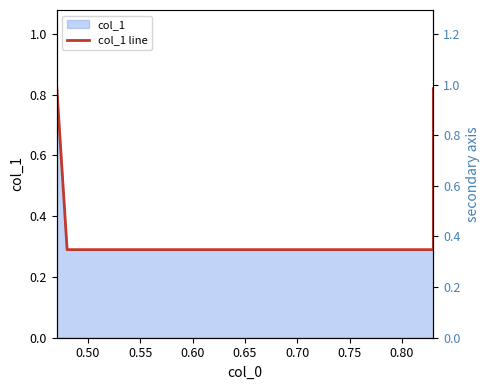

Reading left to right, what are all the values shown in this chart?

0.8	0.3	0.3	0.8